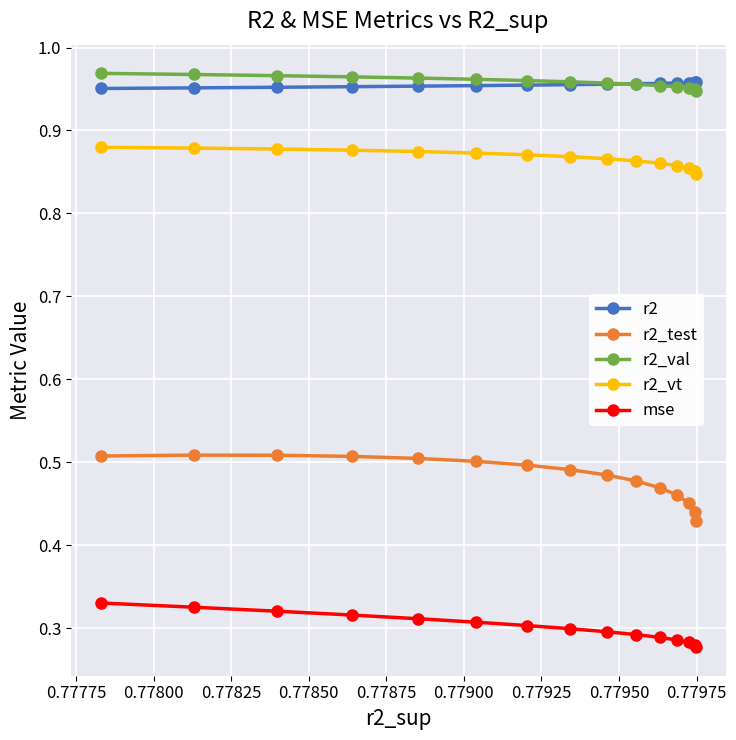

At how many categories does at least one series exceed 0?

15